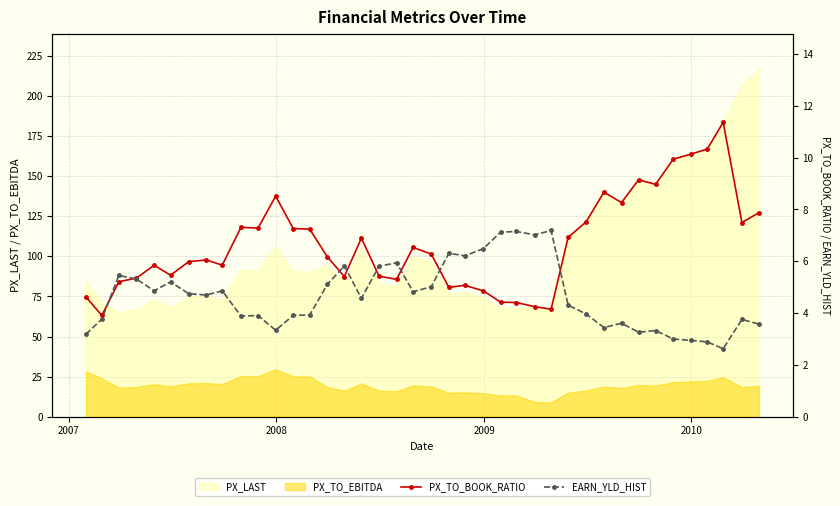

How many times do PX_TO_BOOK_RATIO and EARN_YLD_HIST cross each other?

8